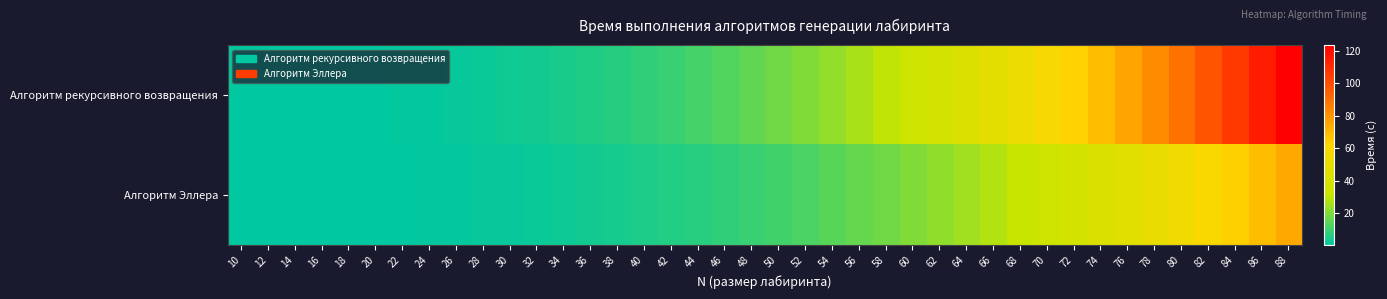

Reading left to right, list all the values displayed in this chart.

Алгоритм рекурсивного возвращения: 10=0.1	12=0.1	14=0.1	16=0.2	18=0.3	20=0.4	22=0.6	24=1.0	26=1.3	28=1.8	30=2.5	32=3.2	34=4.1	36=5.1	38=6.3	40=7.6	42=9.2	44=10.9	46=12.9	48=15.0	50=17.5	52=20.1	54=23.0	56=26.2	58=29.7	60=33.5	62=37.5	64=41.9	66=46.6	68=51.7	70=57.1	72=62.9	74=69.0	76=75.6	78=82.5	80=89.9	82=97.6	84=105.9	86=114.5	88=123.7
Алгоритм Эллера: 10=0.0	12=0.1	14=0.1	16=0.1	18=0.2	20=0.3	22=0.4	24=0.6	26=0.8	28=1.1	30=1.5	32=1.9	34=2.4	36=3.1	38=3.8	40=4.6	42=5.5	44=6.6	46=7.7	48=9.0	50=10.5	52=12.1	54=13.8	56=15.7	58=17.8	60=20.1	62=22.5	64=25.1	66=28.0	68=31.0	70=34.3	72=37.7	74=41.4	76=45.3	78=49.5	80=53.9	82=58.6	84=63.5	86=68.7	88=74.2